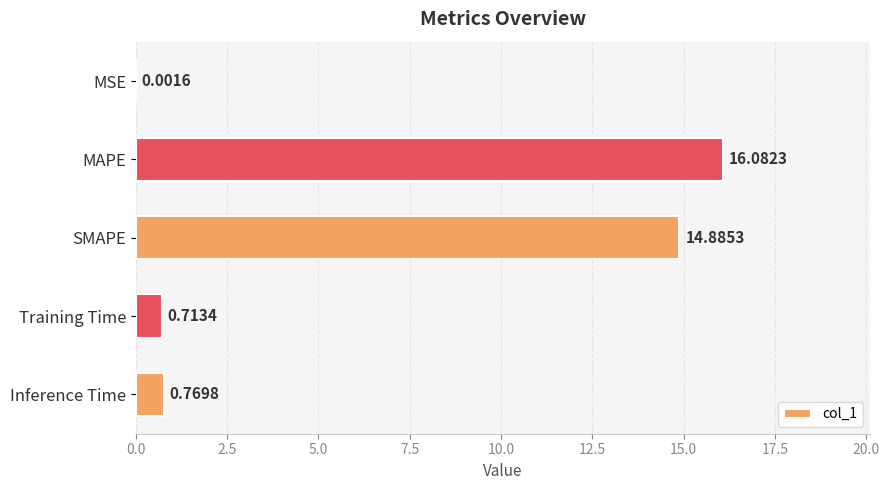

What is the greatest value displayed?

16.1